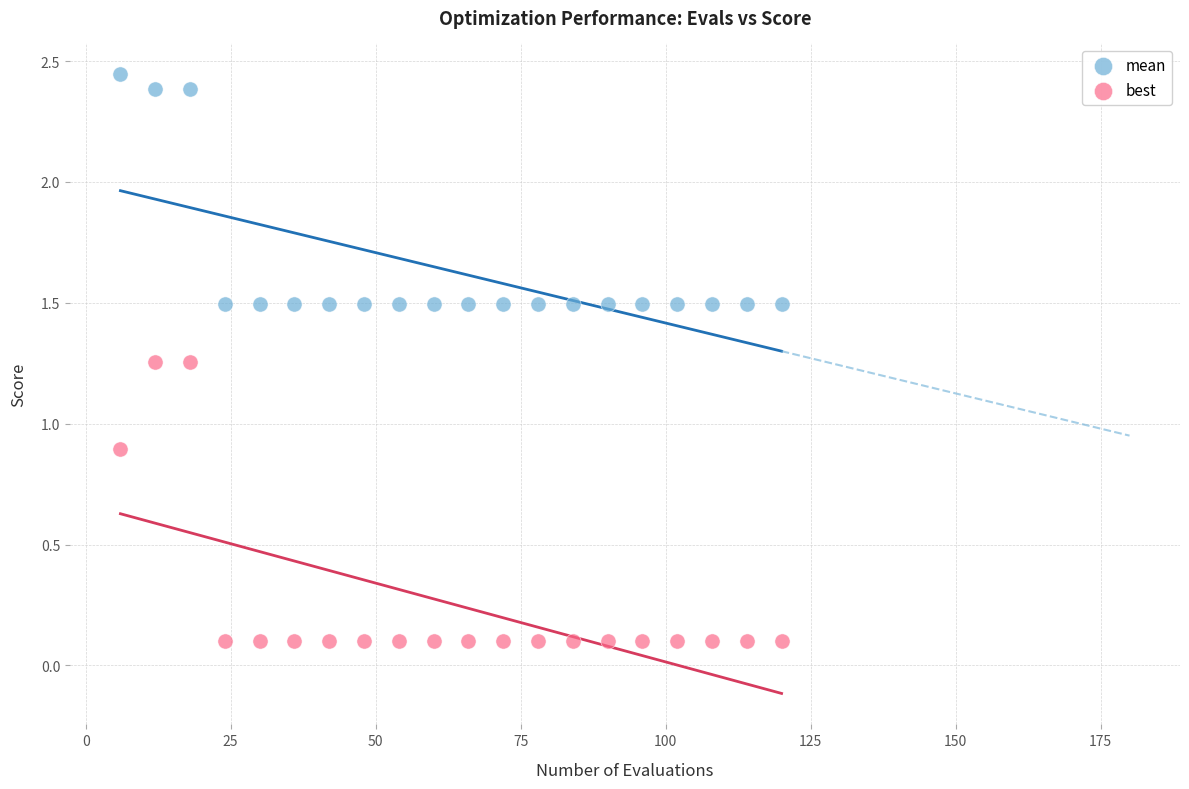

What are all the series names shown in the legend?

mean, best